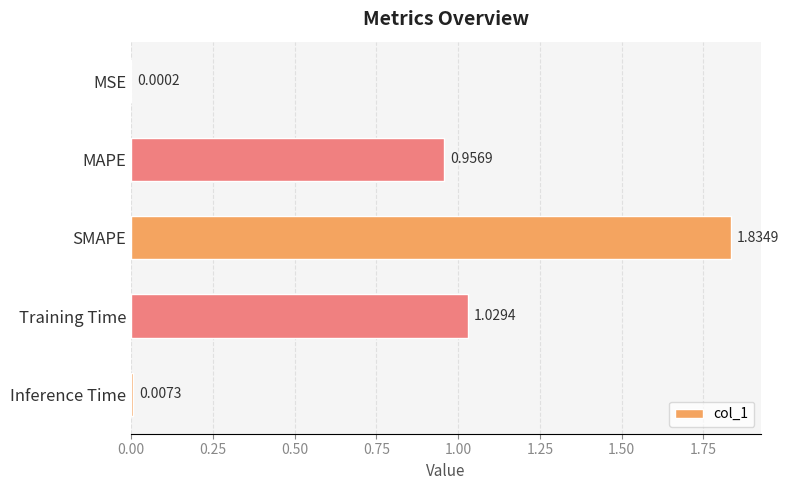

Between MSE and Inference Time, which is larger?

Inference Time